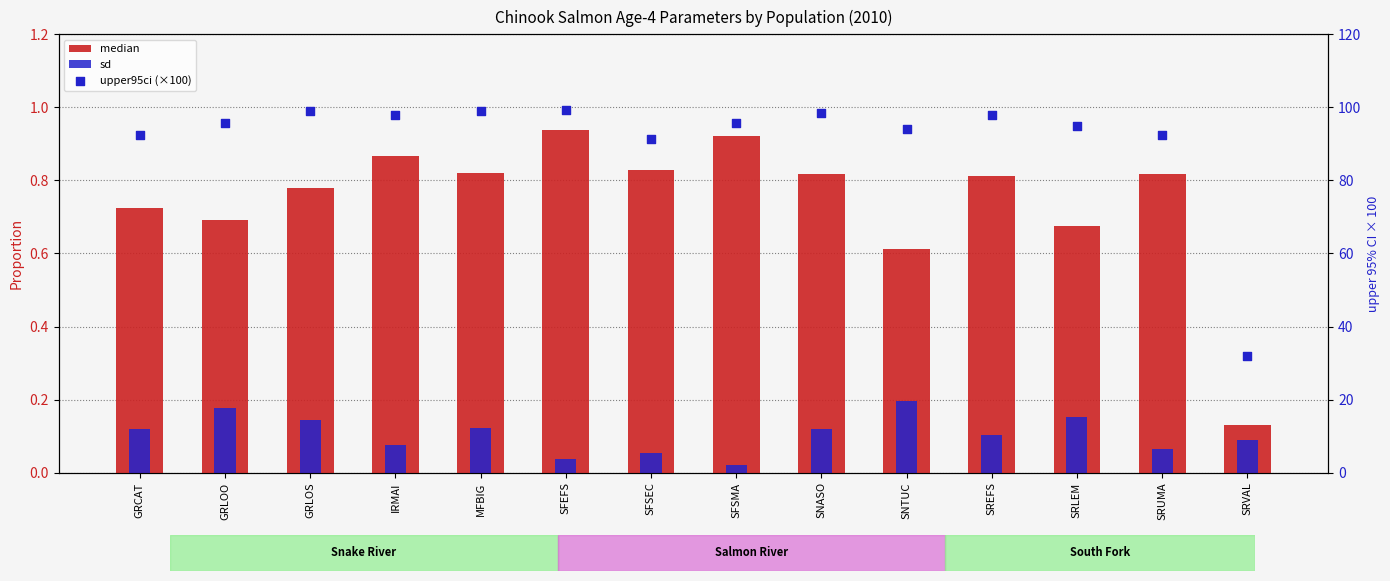

What are all the series names shown in the legend?

median, sd, upper95ci (×100)